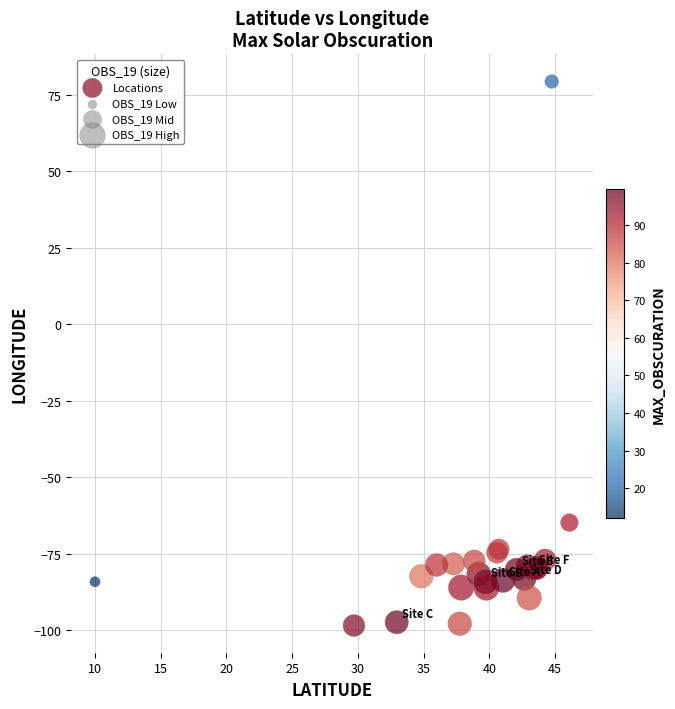

What Y value in the scatter plot is closest to -9?

-64.8